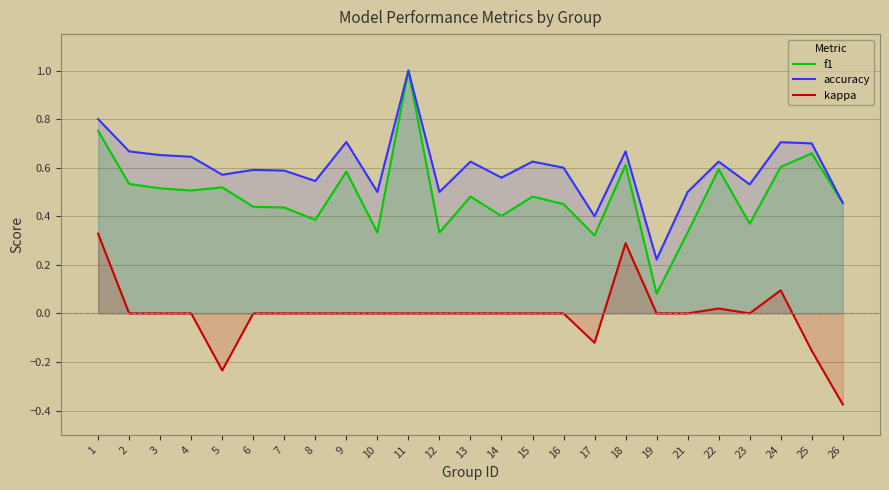

Which series has the largest range (max minus min)?

f1